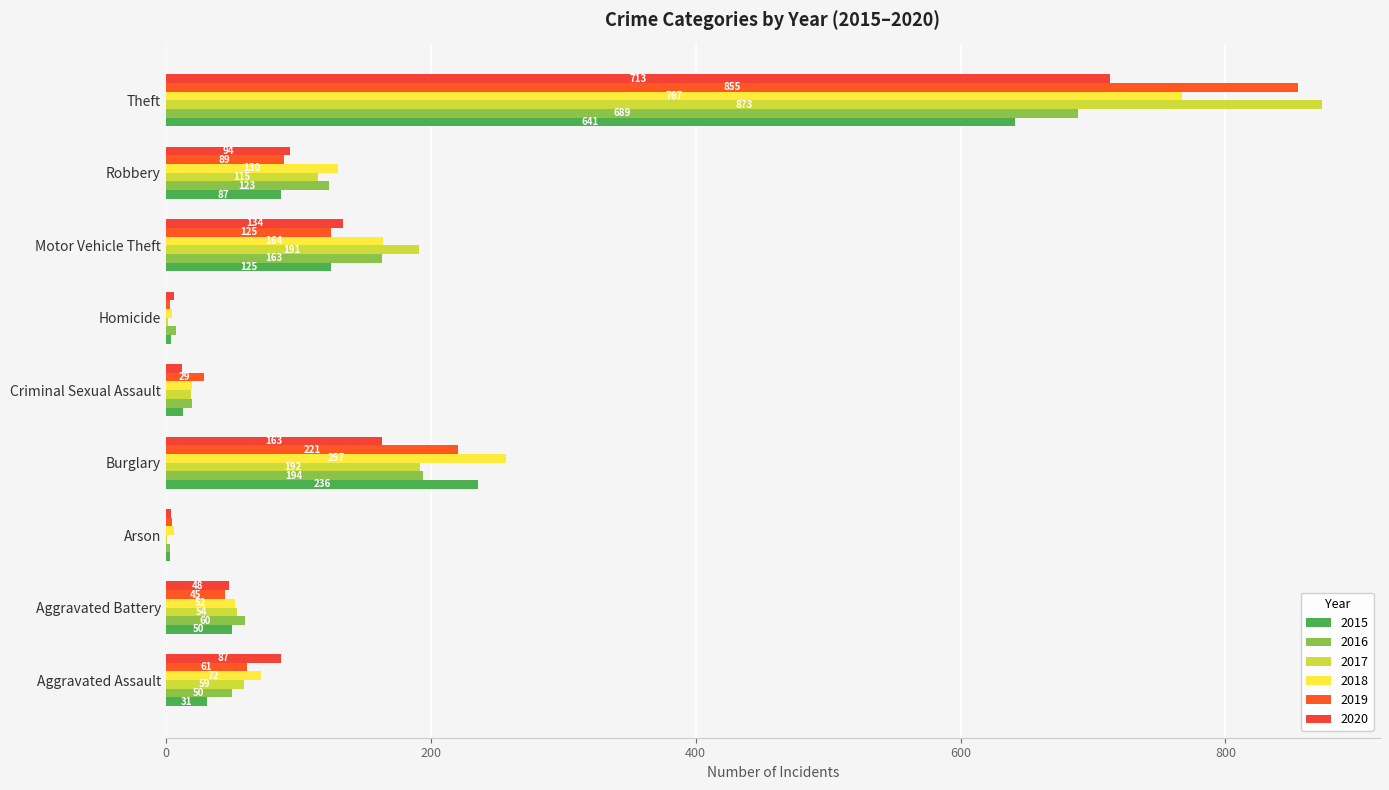

Which label corresponds to the smallest value in the chart?

Arson